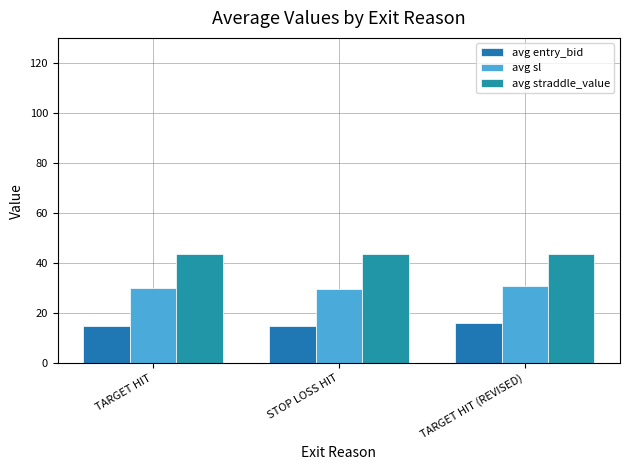

True or false: avg straddle_value has a value of 43.7 at TARGET HIT.

True